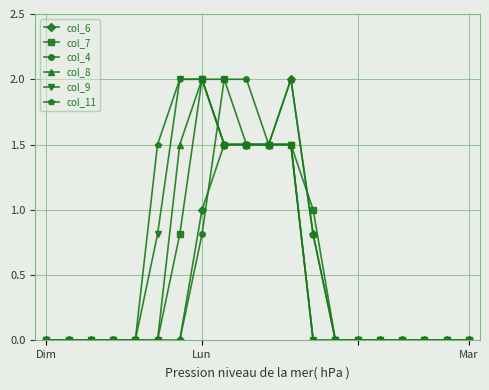

What is the greatest value displayed?

2.0